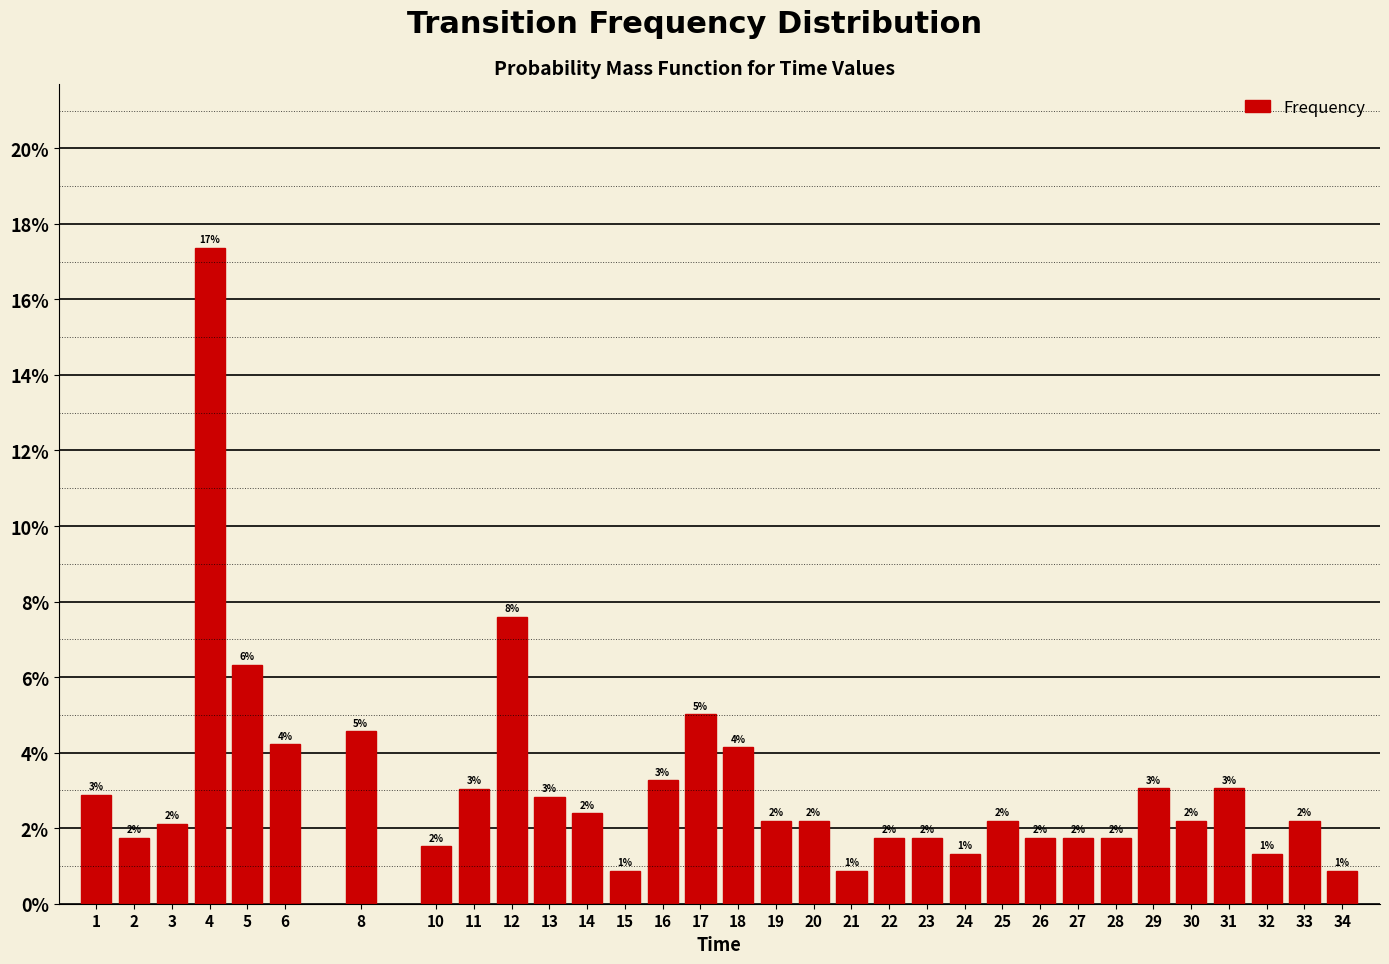

Does the chart contain any negative values?

No